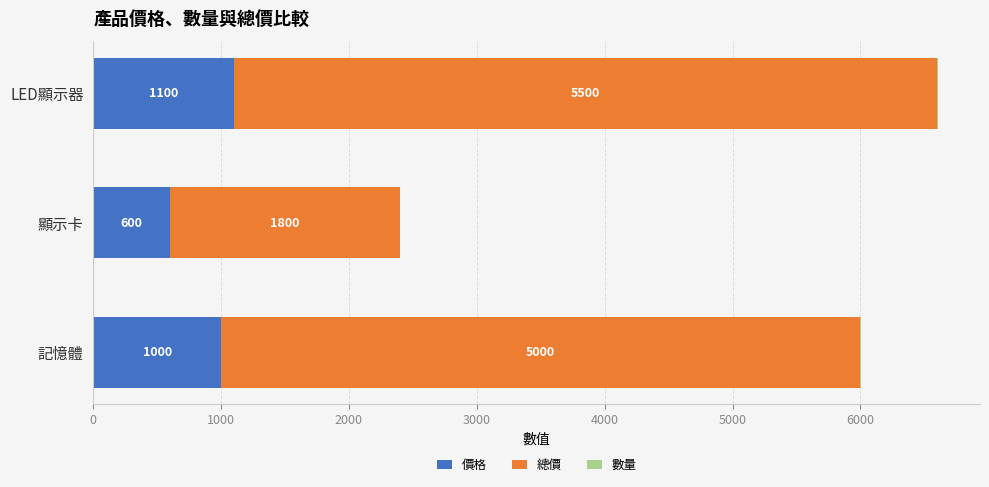

The 價格 series shows 648 at LED顯示器. True or false?

False